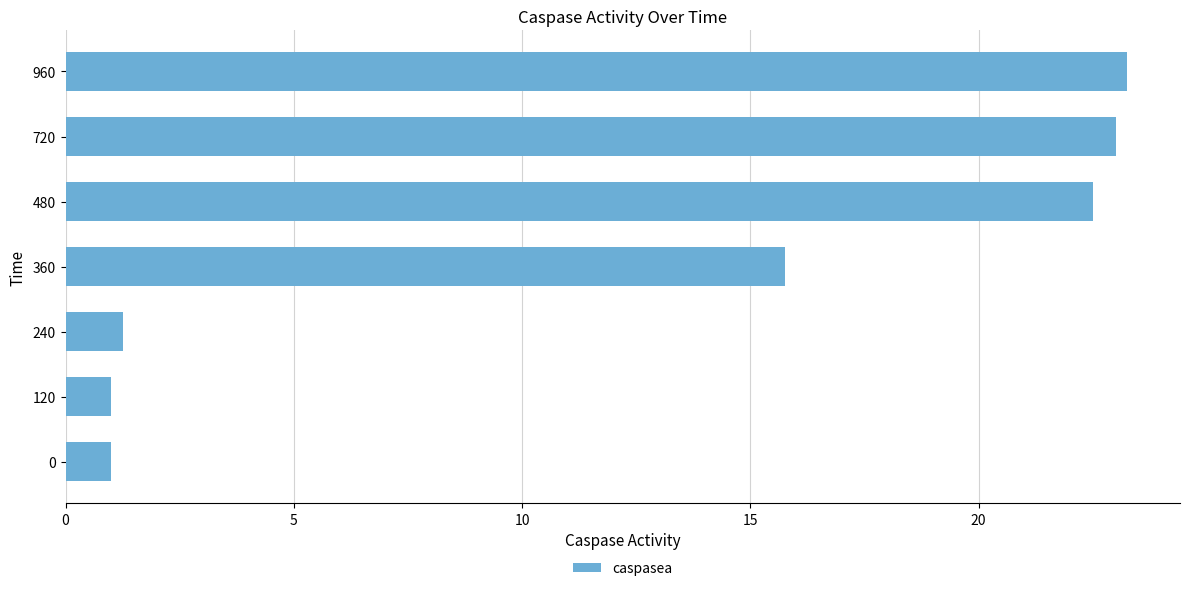

Which has a higher value, 240 or 360?

360